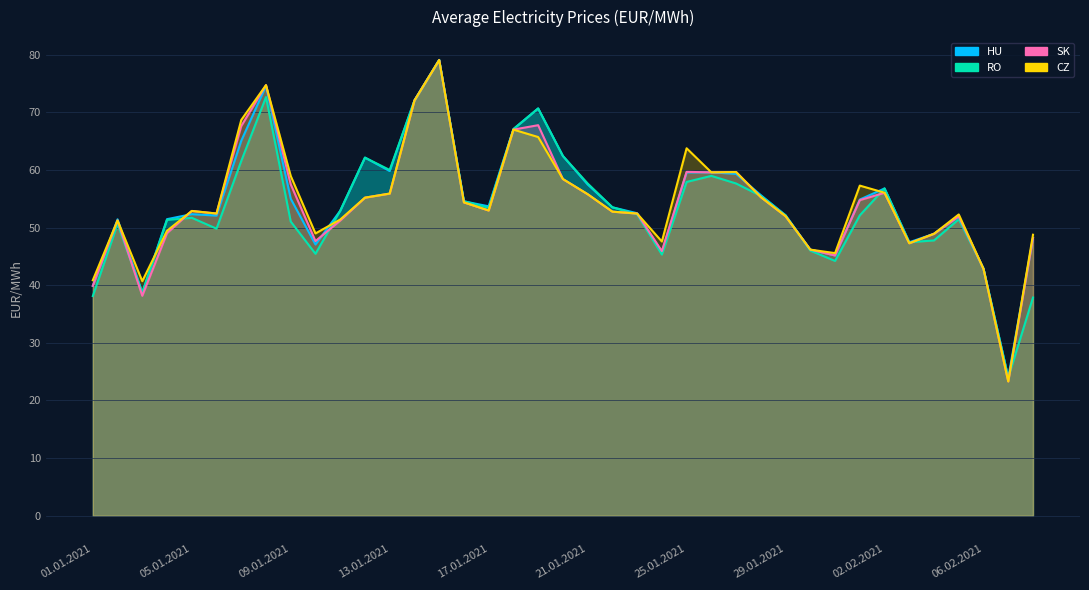

Reading left to right, list all the values displayed in this chart.

HU: 39.9	51.4	38.7	51.4	52.3	52.1	65.0	74.6	55.0	47.1	52.9	62.1	59.8	72.0	79.1	54.5	53.7	67.1	70.7	62.4	57.5	53.5	52.5	45.7	59.5	59.6	59.3	55.6	52.1	46.2	45.1	54.9	56.8	47.4	48.9	51.9	42.9	24.0	48.2
RO: 38.1	50.6	38.7	51.3	51.7	49.8	61.5	72.6	51.0	45.4	52.9	62.1	60.0	72.0	79.1	54.6	53.4	67.1	70.7	62.4	57.6	53.5	52.3	45.3	57.9	59.0	57.6	55.5	52.1	46.0	44.2	52.1	56.8	47.4	47.8	51.4	42.9	24.0	37.9
SK: 39.9	51.2	38.2	49.0	52.9	52.4	67.6	74.7	57.5	47.6	51.2	55.2	55.9	72.0	79.0	54.4	53.0	67.0	67.7	58.4	55.8	52.8	52.4	45.9	59.7	59.6	59.6	55.3	52.0	46.2	45.1	54.7	56.0	47.3	48.9	51.9	42.8	23.3	48.2
CZ: 40.9	51.2	40.7	49.4	52.9	52.4	68.7	74.7	58.9	49.0	51.4	55.2	55.9	72.0	79.0	54.4	53.0	67.0	65.7	58.4	55.8	52.8	52.4	47.6	63.7	59.6	59.6	55.3	52.0	46.2	45.6	57.3	56.0	47.3	48.9	52.3	42.8	23.3	48.7